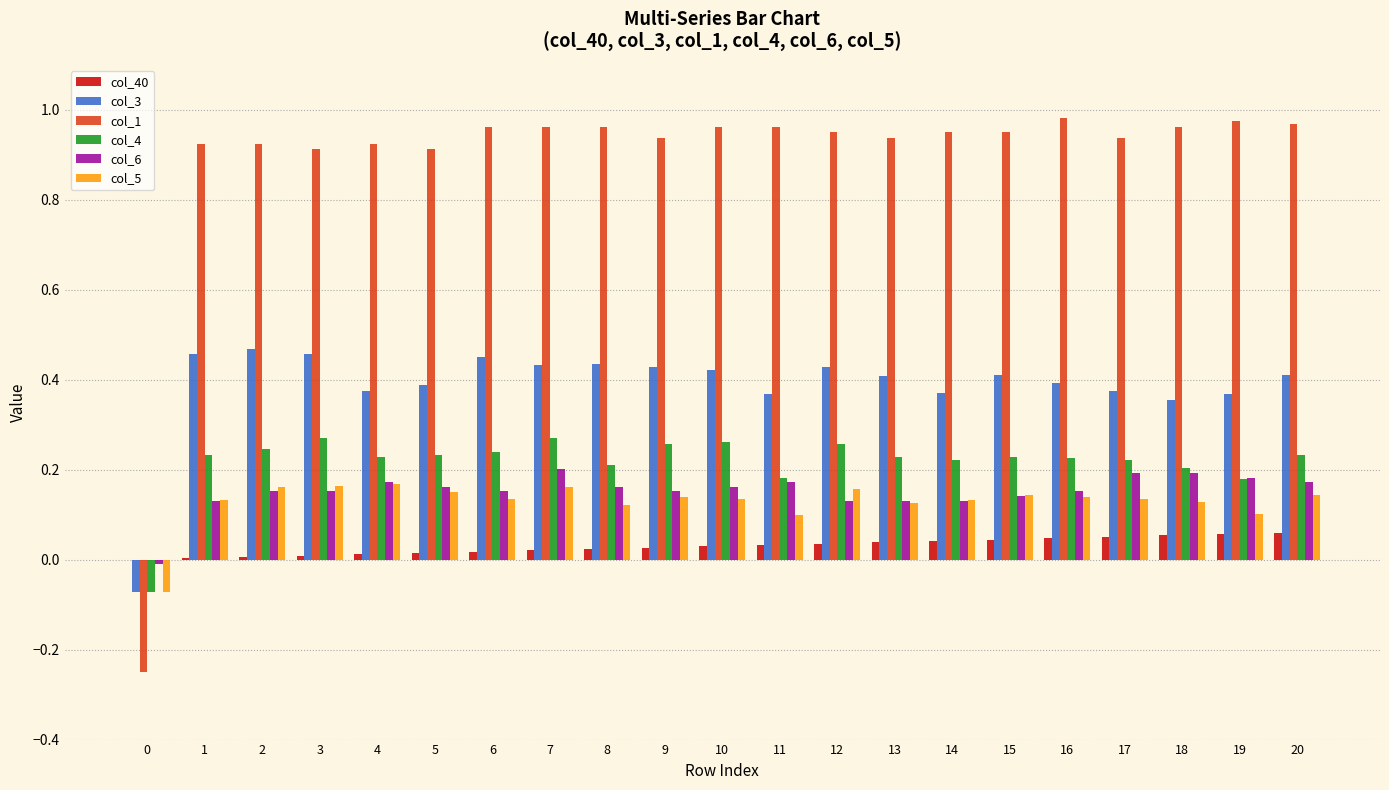

Which series has the largest total across all categories?

col_1